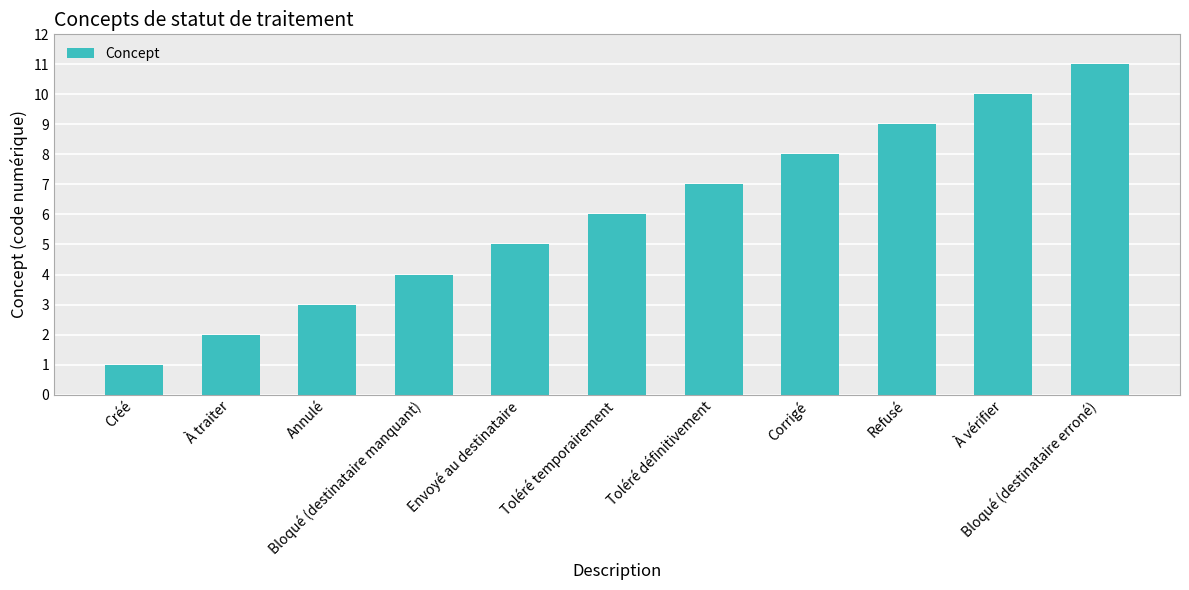

List the labels in order of value, smallest first.

Créé, À traiter, Annulé, Bloqué (destinataire manquant), Envoyé au destinataire, Toléré temporairement, Toléré définitivement, Corrigé, Refusé, À vérifier, Bloqué (destinataire erroné)